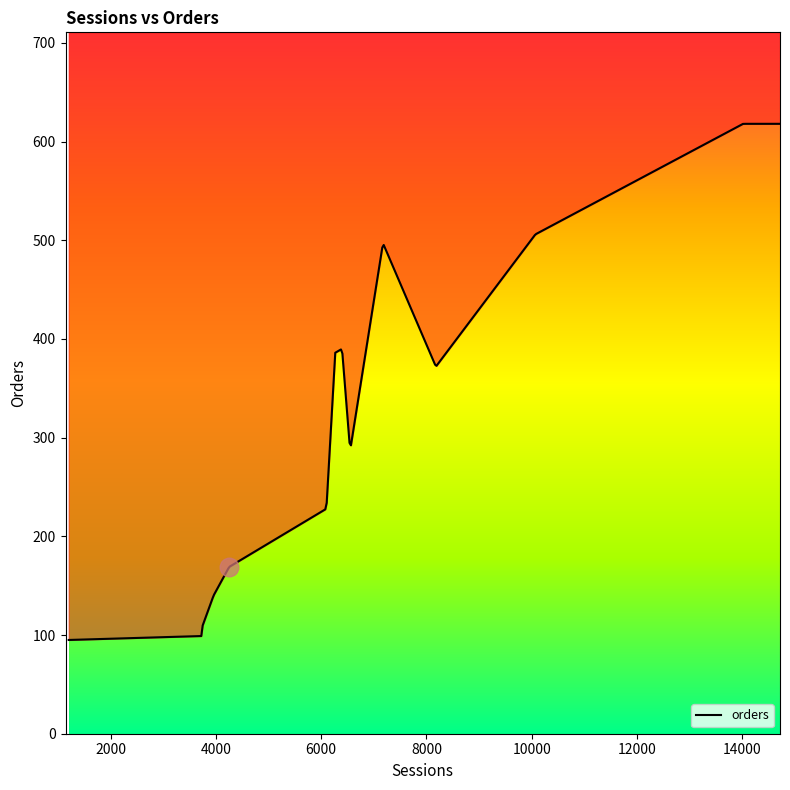

Approximately how many times larger is the value at 6551 compared to 6100?

1.3